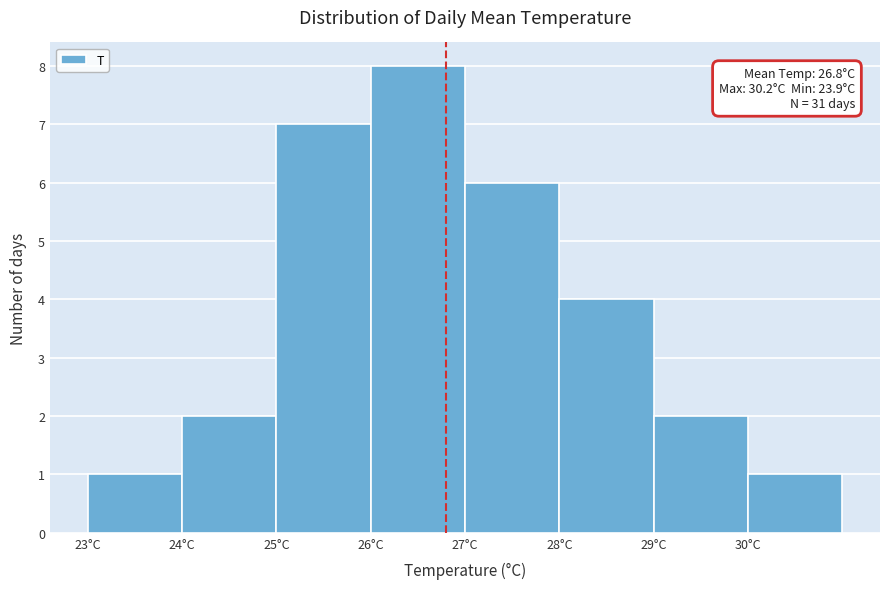

Over which range of the x-axis is the bar tallest?

26 to 27